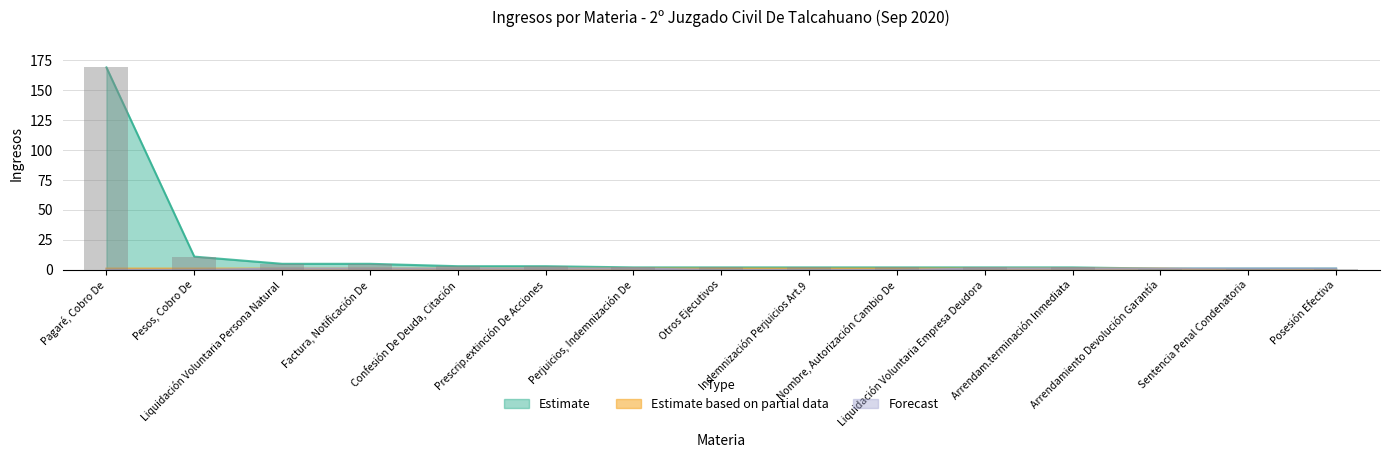

Between Nombre, Autorización Cambio De and Prescrip.extinción De Acciones, which is larger?

Prescrip.extinción De Acciones